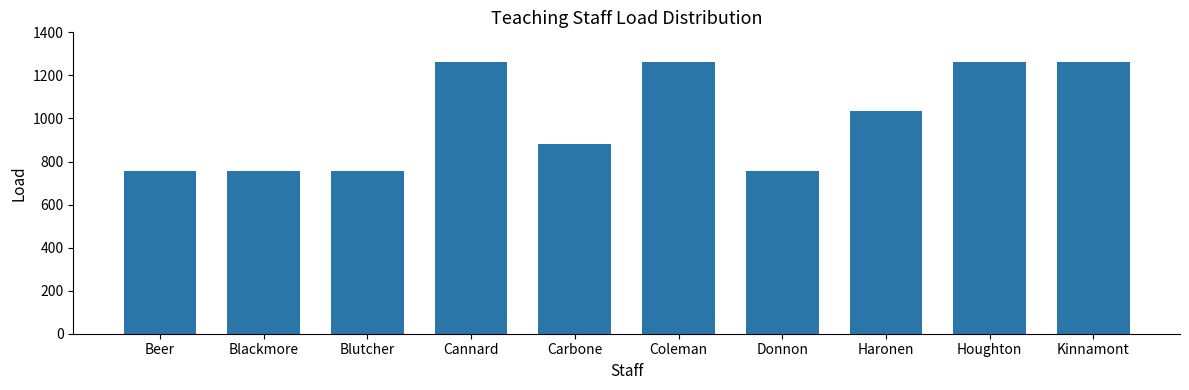

What is the minimum value shown in the chart?

756